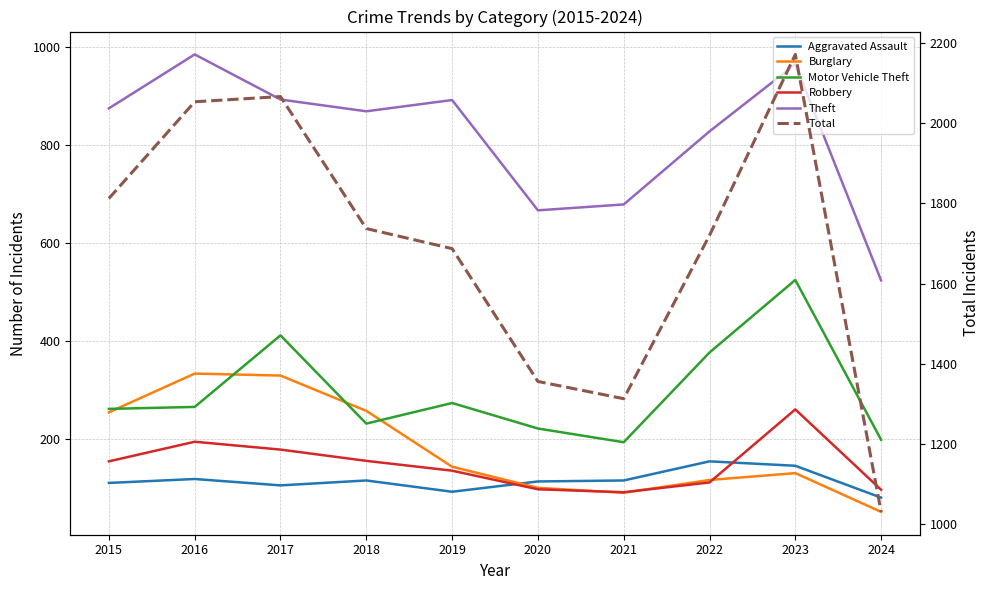

True or false: Theft and Total cross at least once.

False